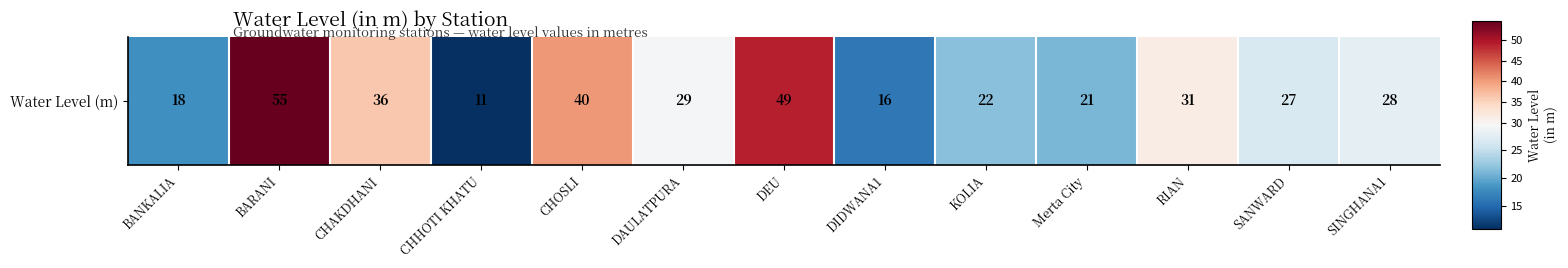

List the labels in order of value, smallest first.

CHHOTI KHATU, DIDWANA1, BANKALIA, Merta City, KOLIA, SANWARD, SINGHANA1, DAULATPURA, RIAN, CHAKDHANI, CHOSLI, DEU, BARANI